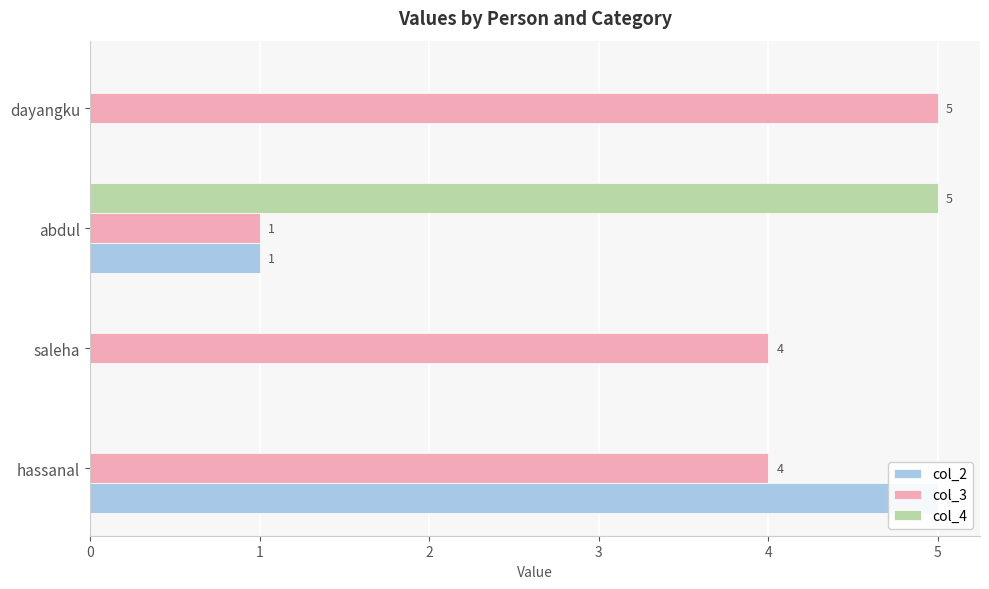

What is the difference between the highest and lowest values at saleha?

4